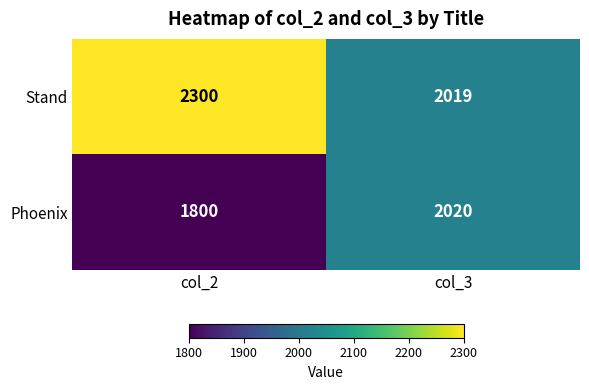

Which series has the largest total across all categories?

Stand